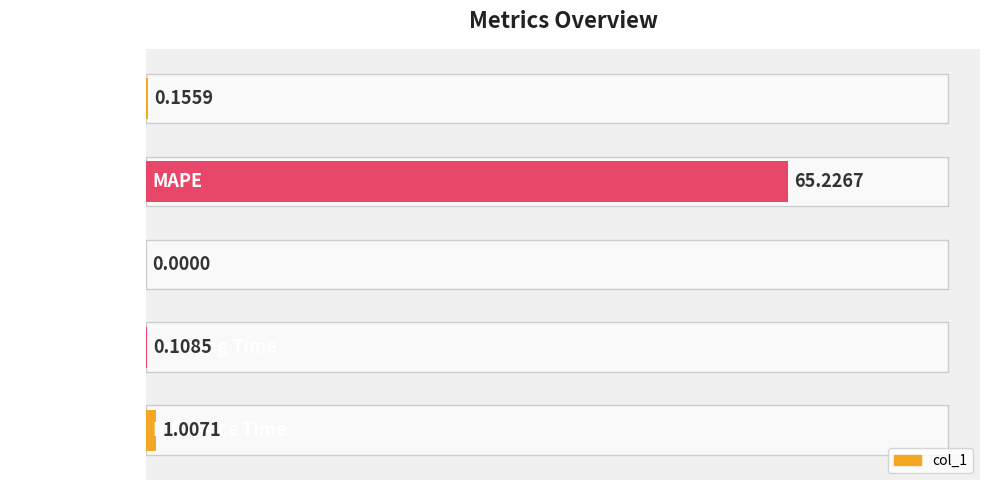

What is the difference between the maximum and minimum values?

65.2